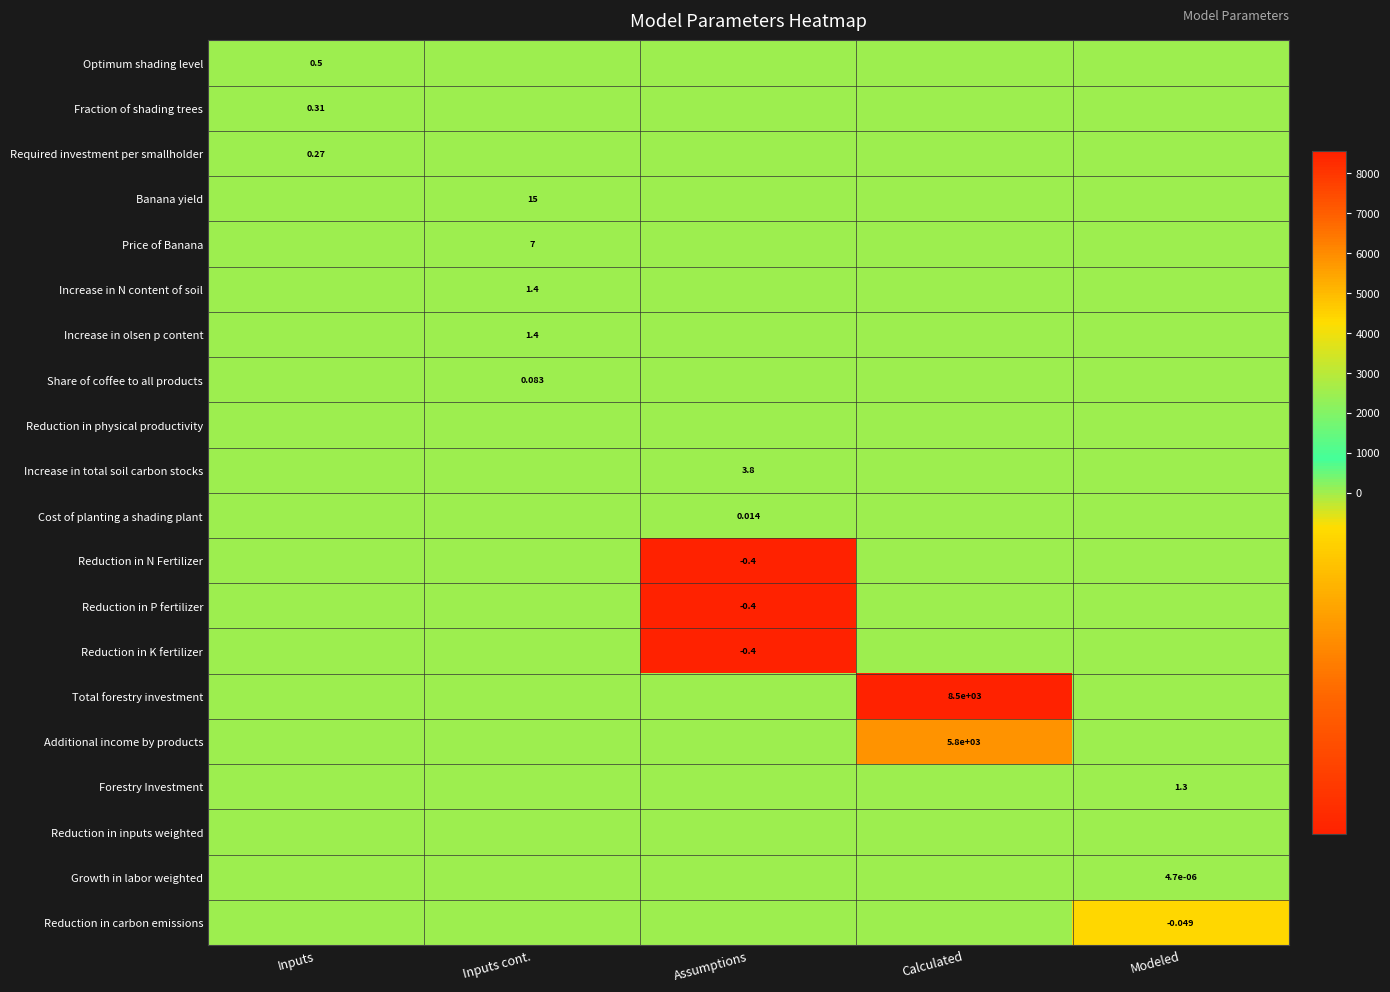

True or false: Cost of planting a shading plant has a value of 0.0 at Inputs.

True